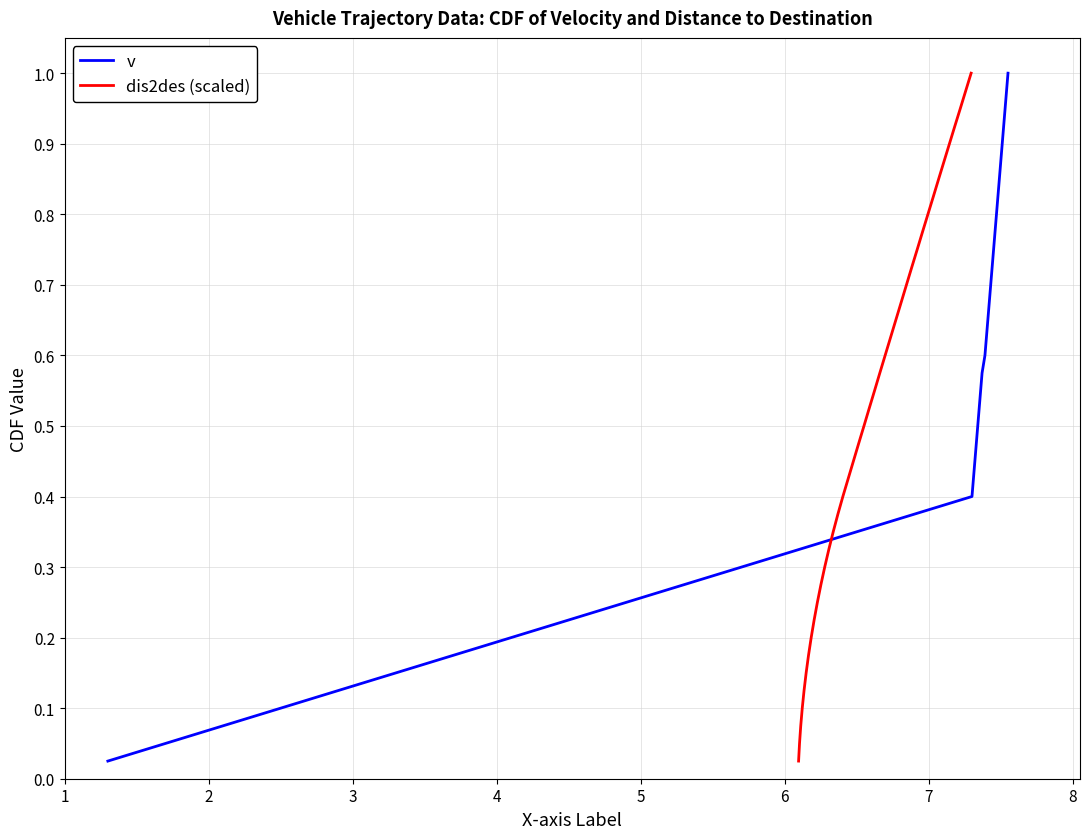

How many lines are shown in the chart?

2